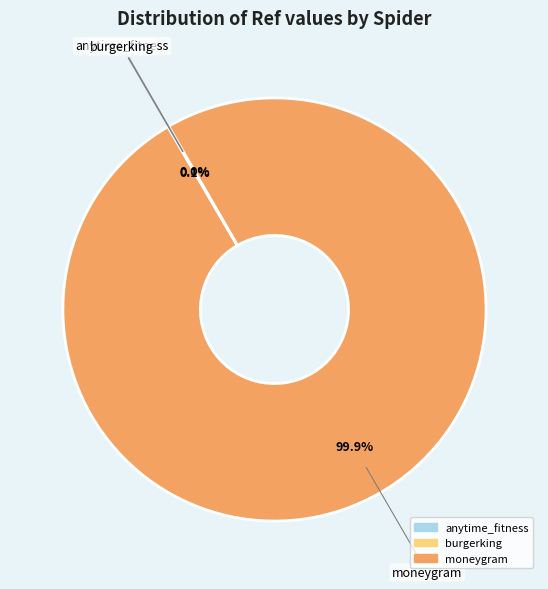

Which category accounts for the majority?

moneygram